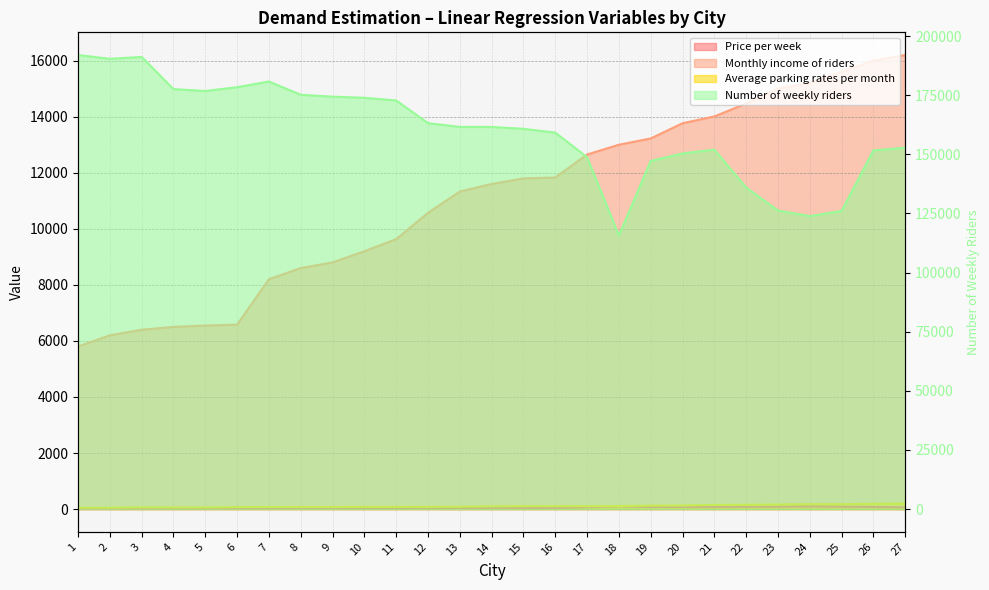

At which category does the chart reach its minimum across all series?

1